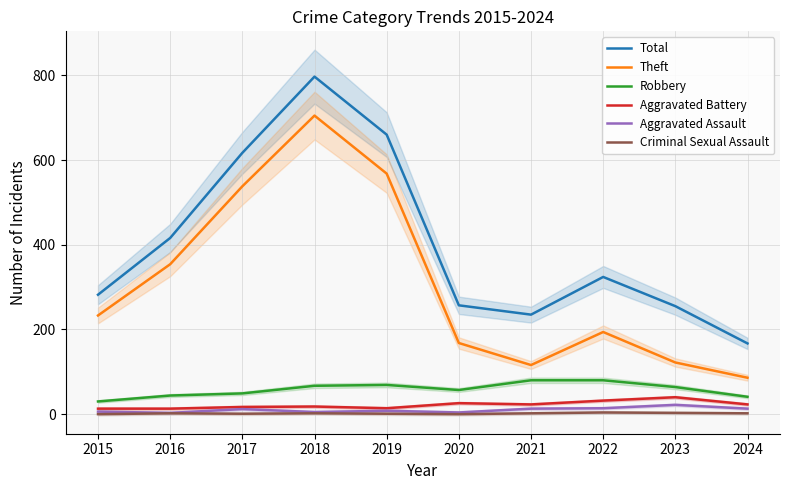

True or false: Aggravated Assault and Theft cross at least once.

False